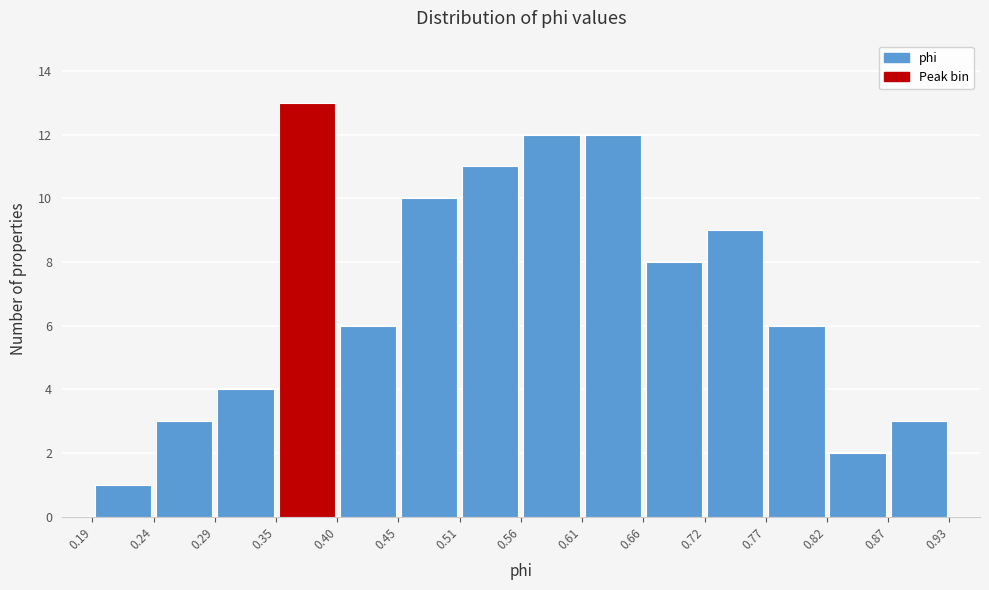

Reading left to right, list every bar in this chart as the range it spans on the x-axis followed by its height. The values are not printed on the chart, so give them approximately, as read against the axis.

0.19 to 0.24: 1
0.24 to 0.29: 3
0.29 to 0.35: 4
0.35 to 0.40: 13
0.40 to 0.45: 6
0.45 to 0.51: 10
0.51 to 0.56: 11
0.56 to 0.61: 12
0.61 to 0.66: 12
0.66 to 0.72: 8
0.72 to 0.77: 9
0.77 to 0.82: 6
0.82 to 0.87: 2
0.87 to 0.93: 3